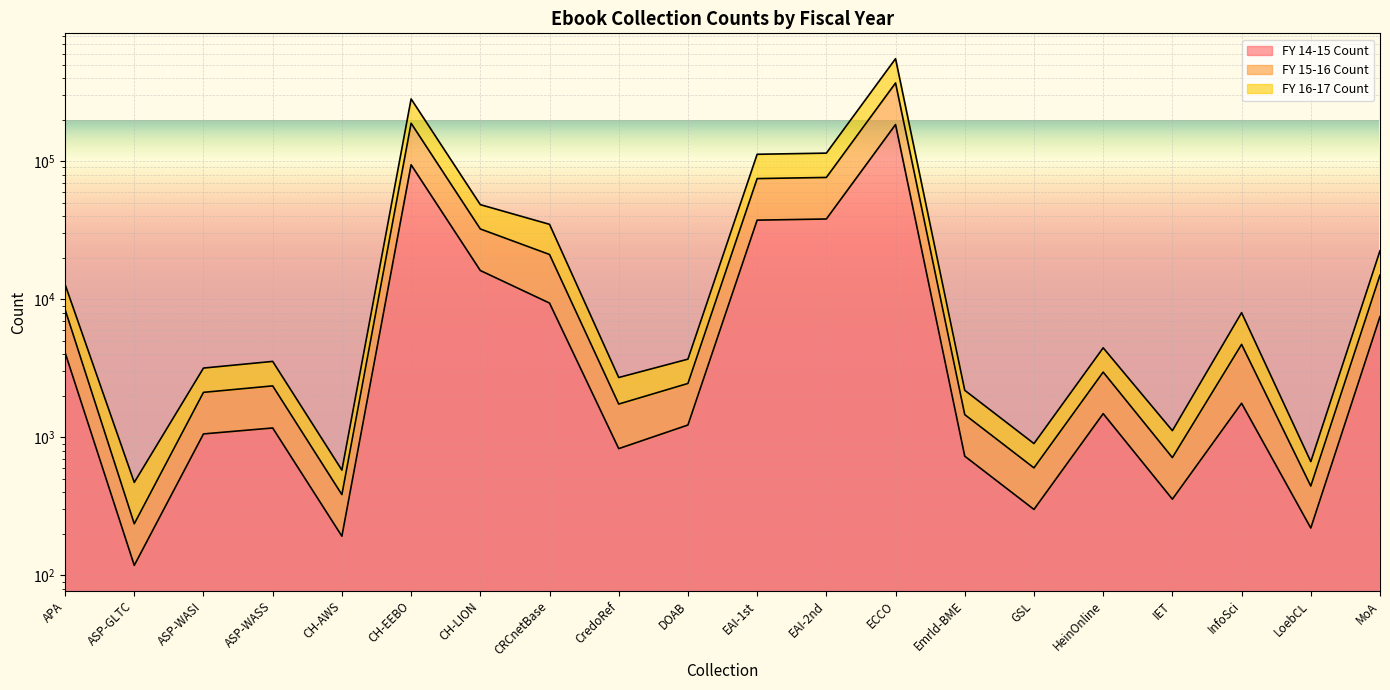

Does the chart display data point markers on the line(s)?

No